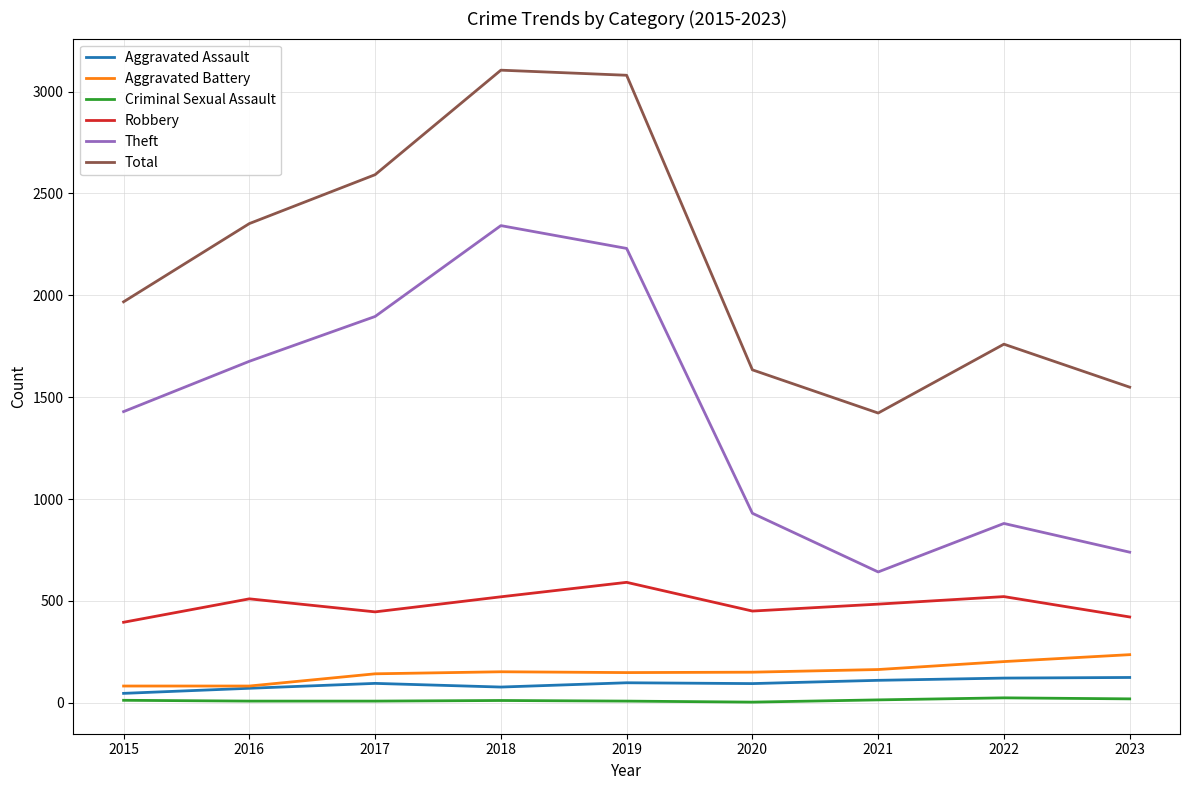

True or false: Robbery and Aggravated Battery cross at least once.

False